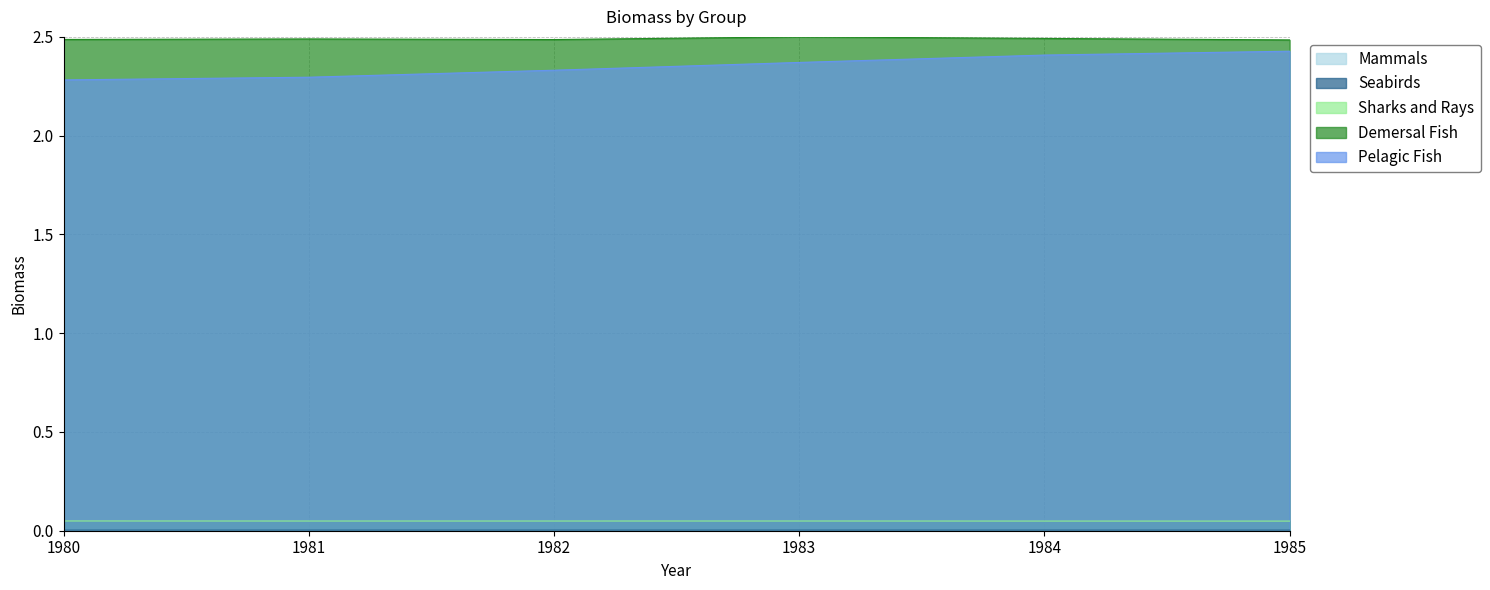

True or false: Pelagic Fish has more than 2 points higher than both neighbors.

False